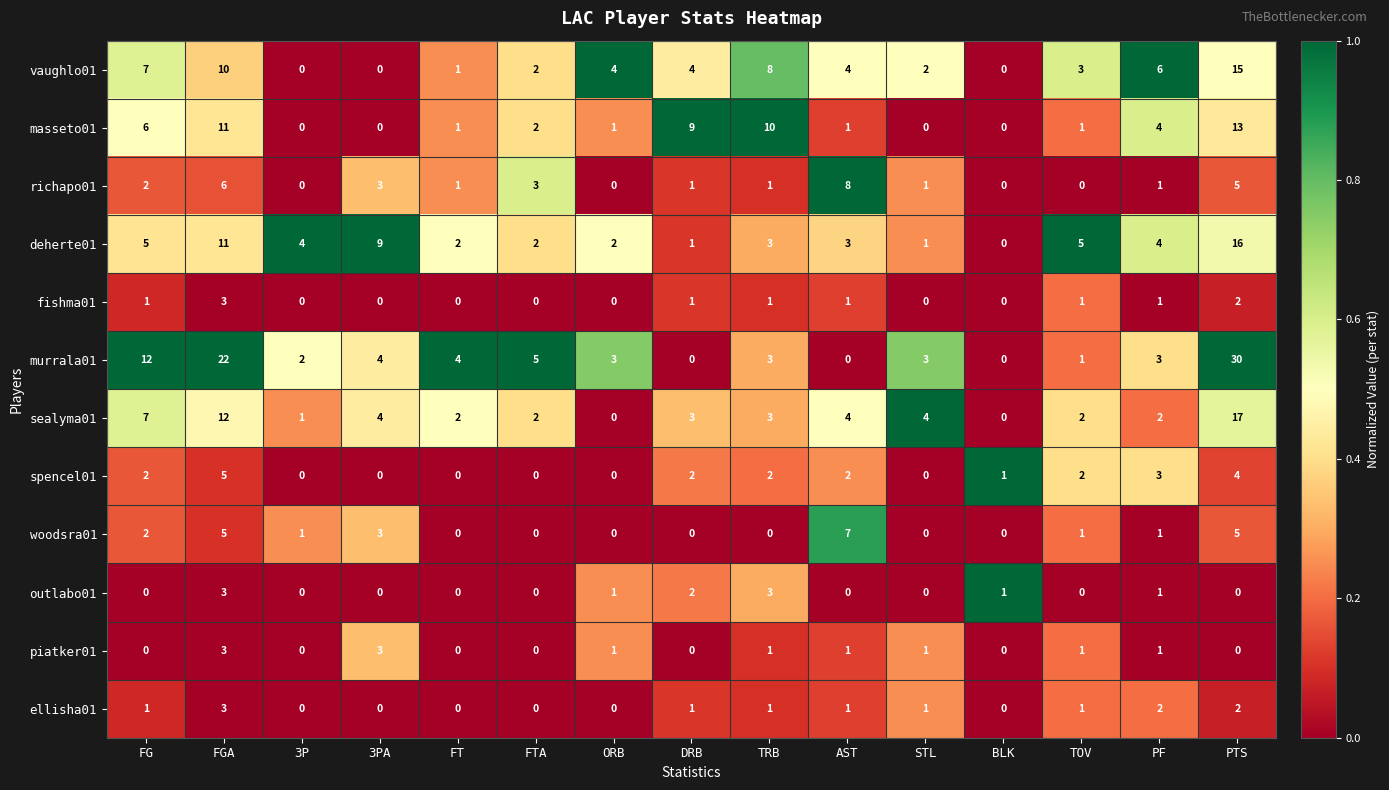

What is the sum of all woodsra01 values?

25